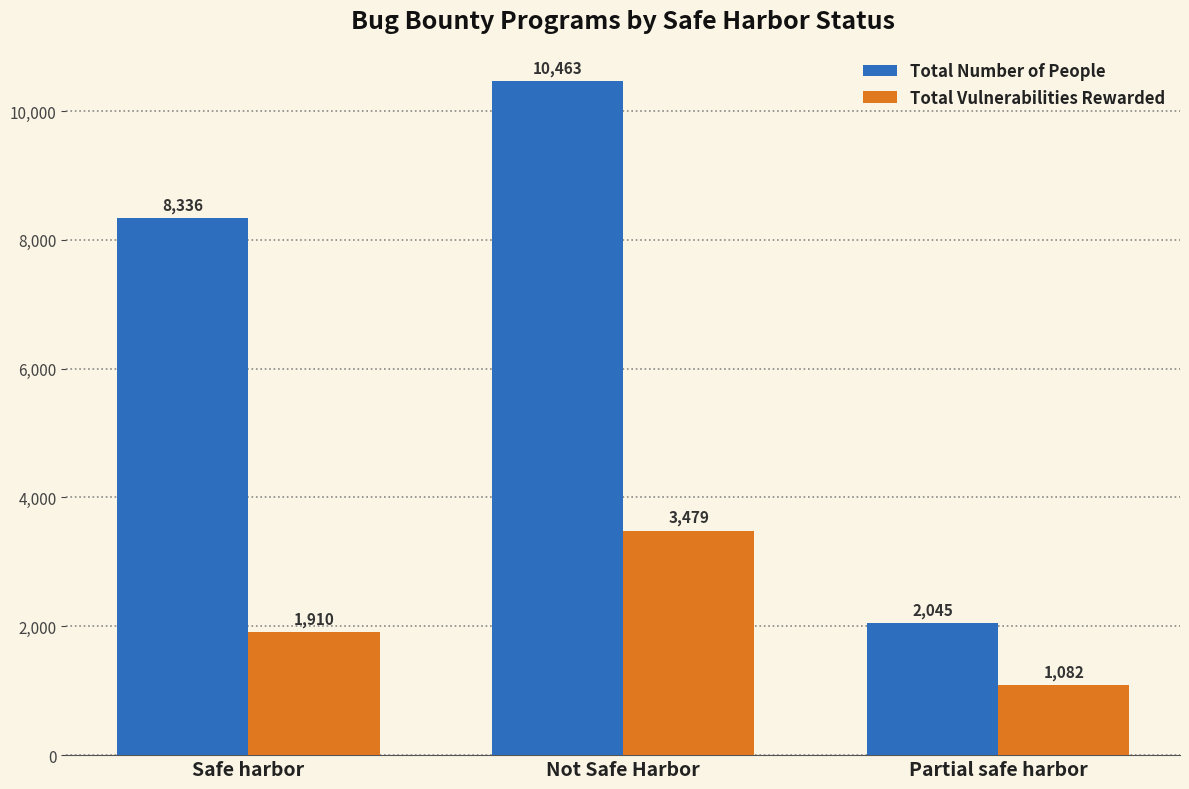

What is the minimum value shown in the chart?

1082